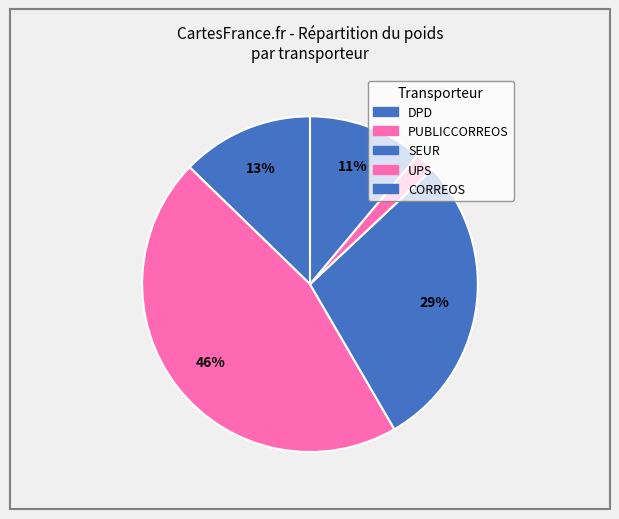

To the nearest percent, what portion does DPD represent?

19%